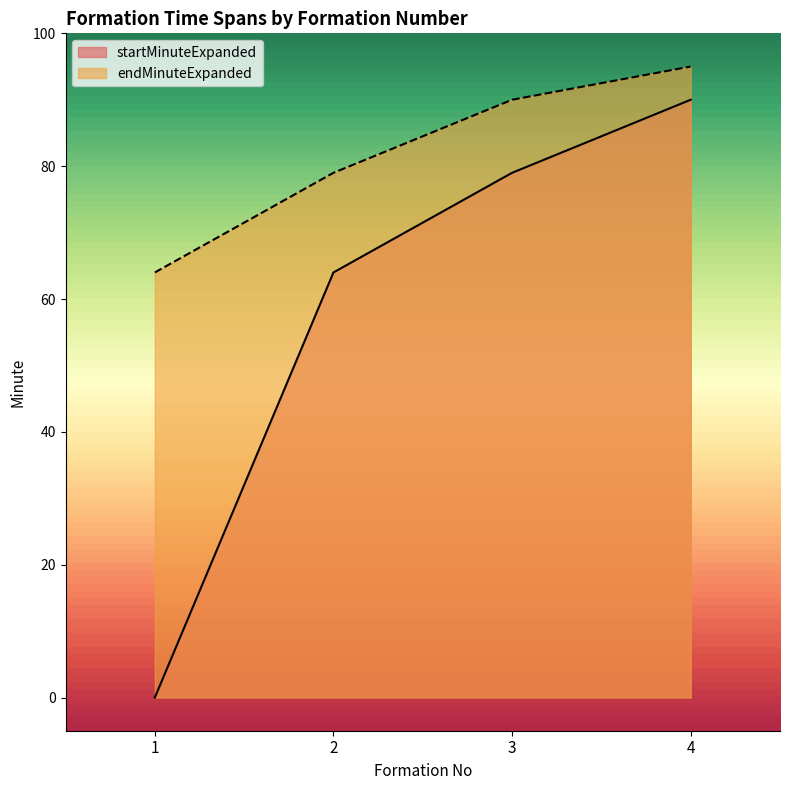

Is the value of startMinuteExpanded at 1 greater than the value of endMinuteExpanded at 2?

No